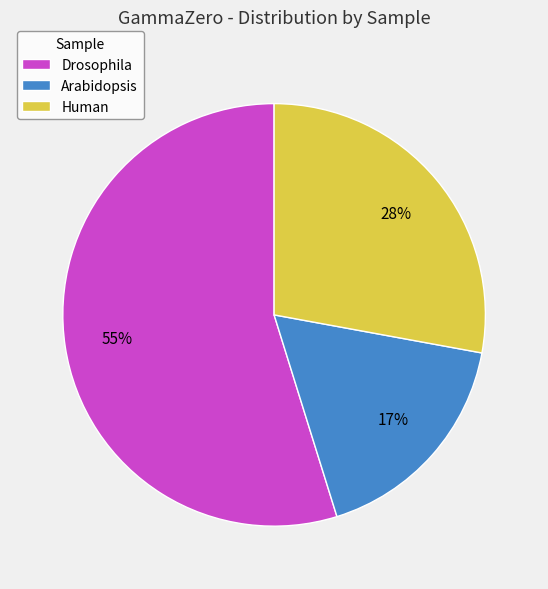

To the nearest percent, what is the average slice percentage?

33%